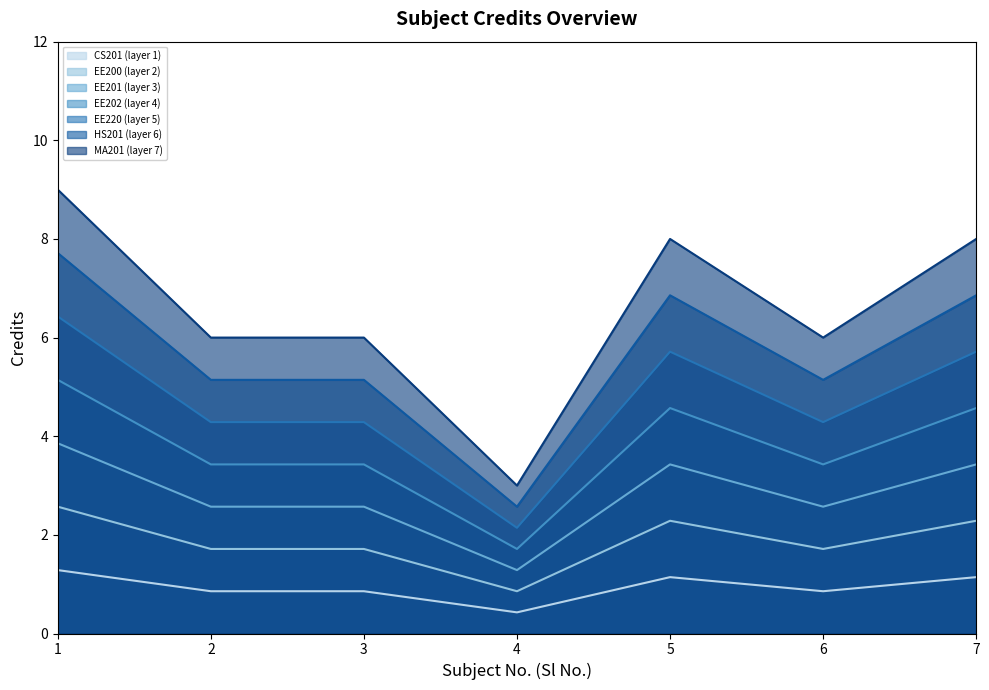

The chart shows a value of 0.3 at 2. True or false?

False